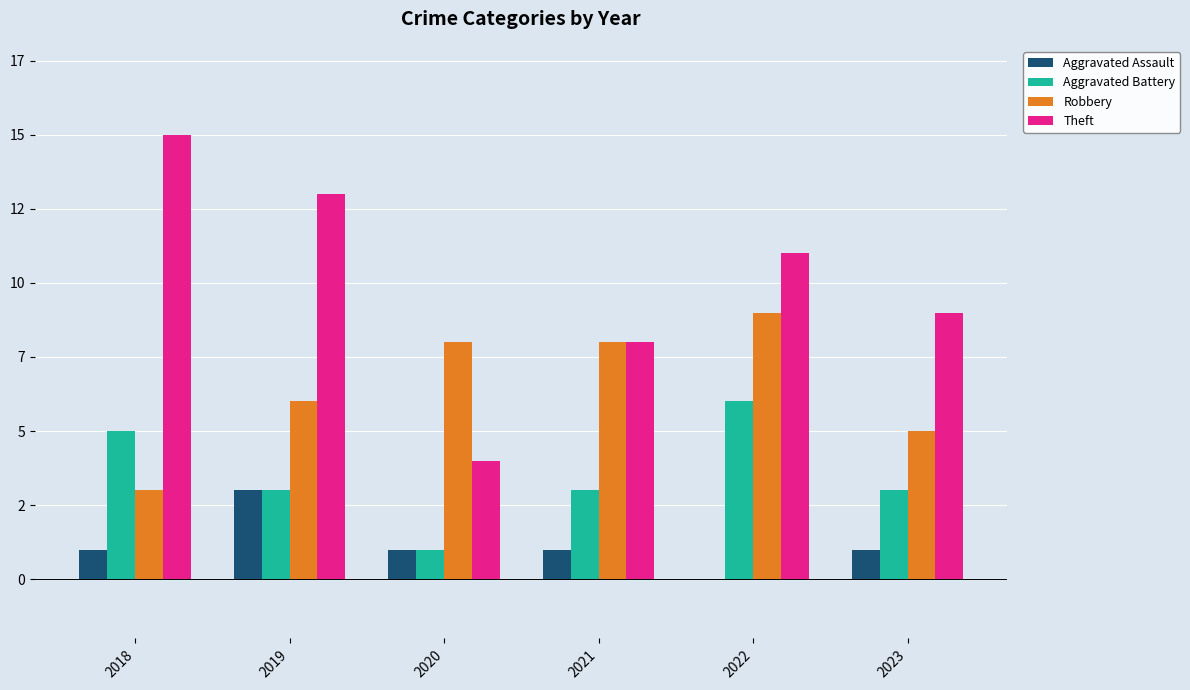

What is the difference between the Robbery values at 2022 and 2019?

3